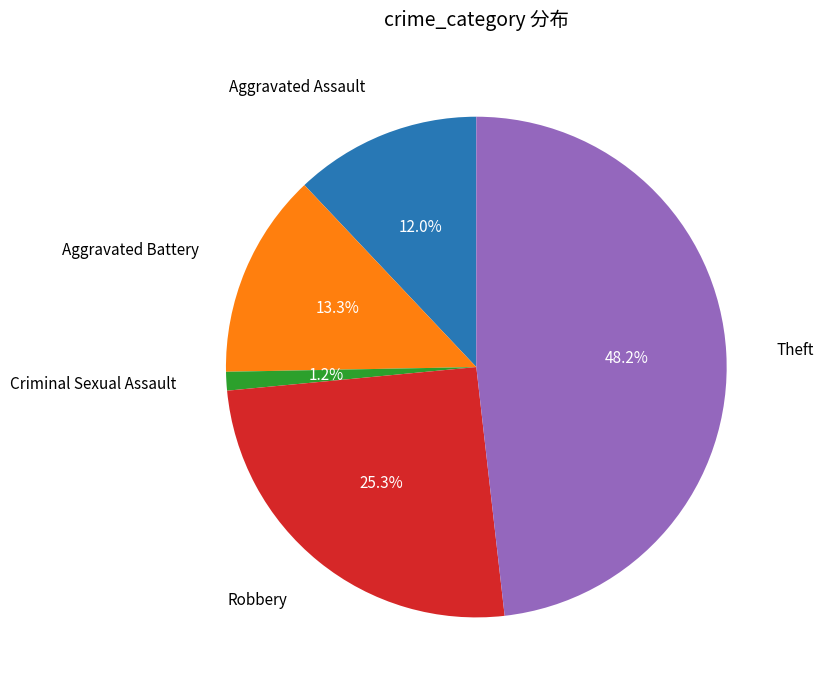

Is there any slice that represents more than half of the pie?

No